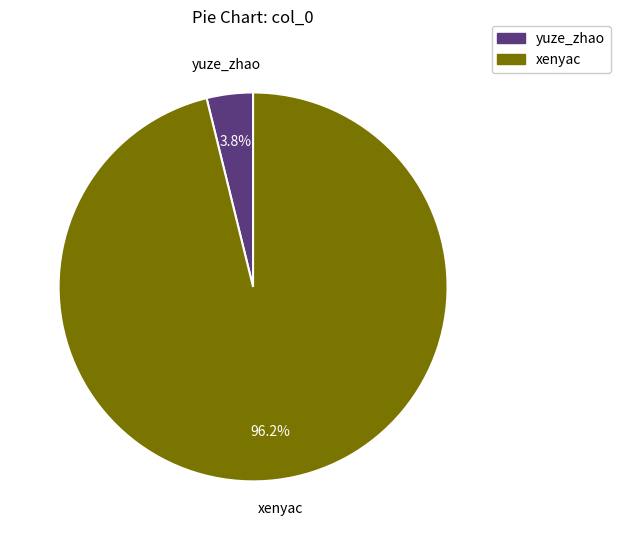

How many slices are in this pie chart?

2